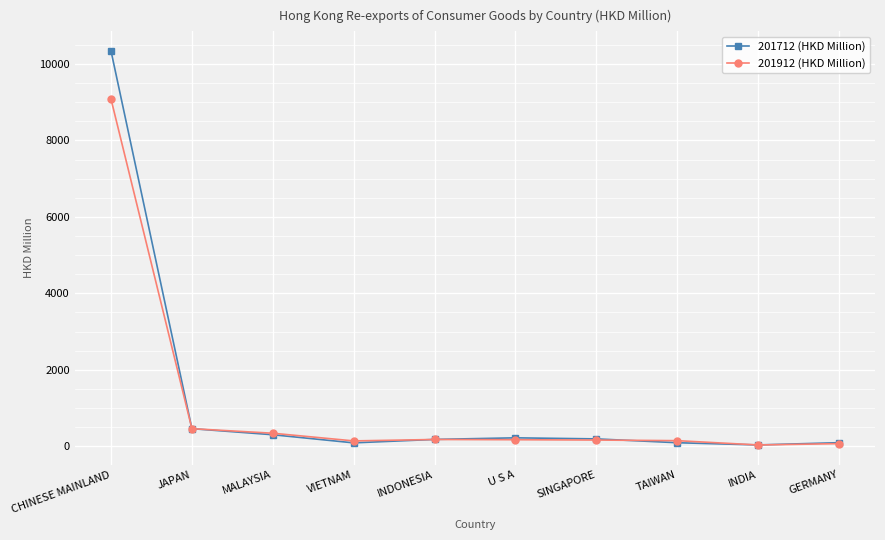

Where is 201912 (HKD Million) nearest to the value 4555?

JAPAN